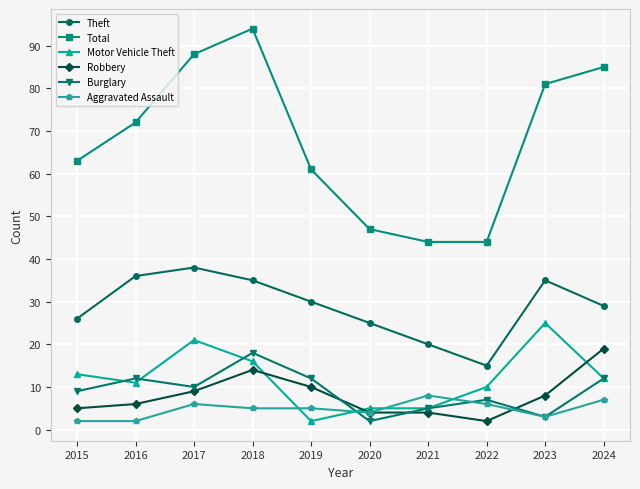

What is the lowest value of the Motor Vehicle Theft series?

2